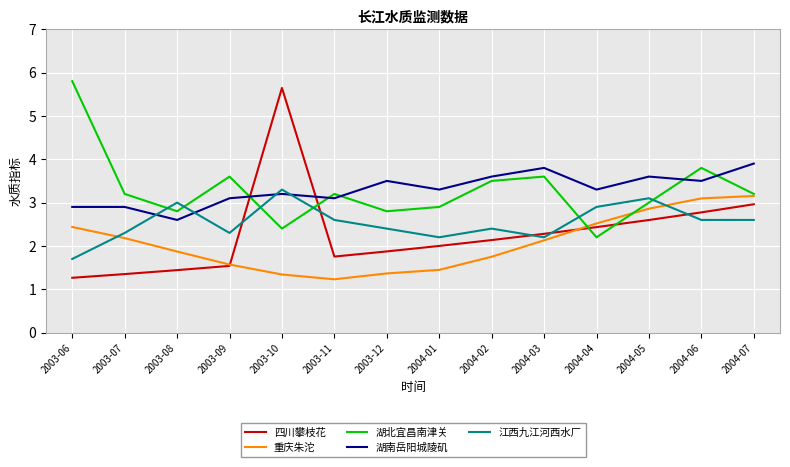

Is it true that 湖北宜昌南津关 equals 5.8 at 2003-06?

True